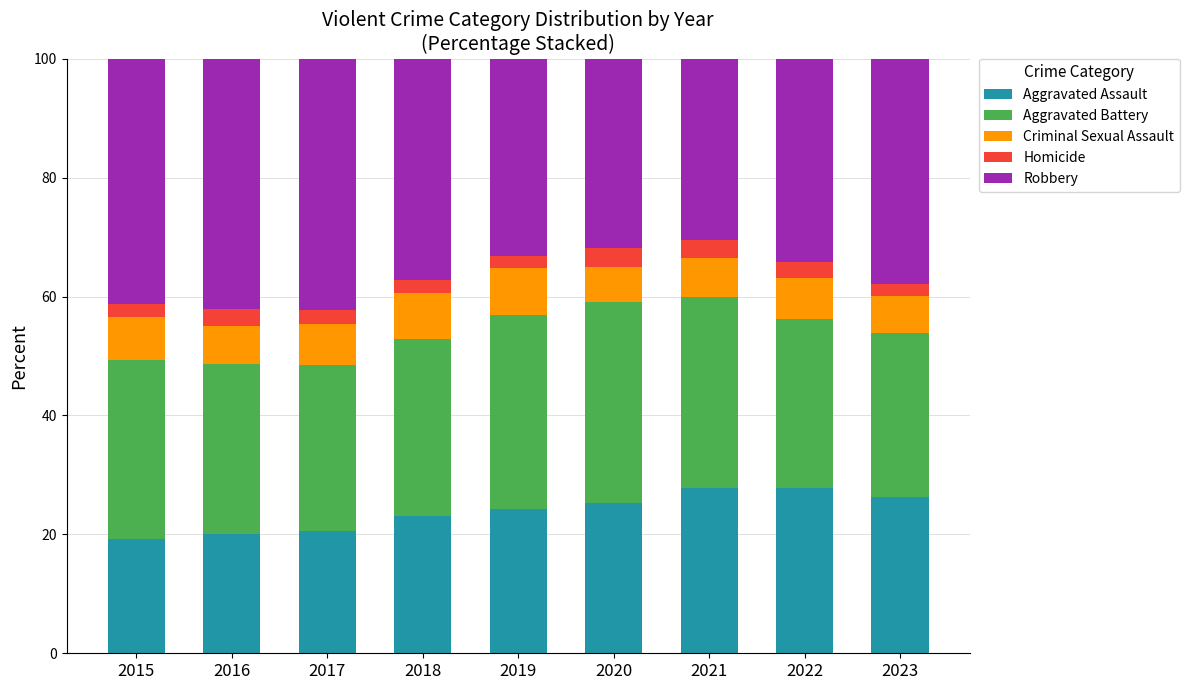

What is the highest value of the Aggravated Assault series?

27.8